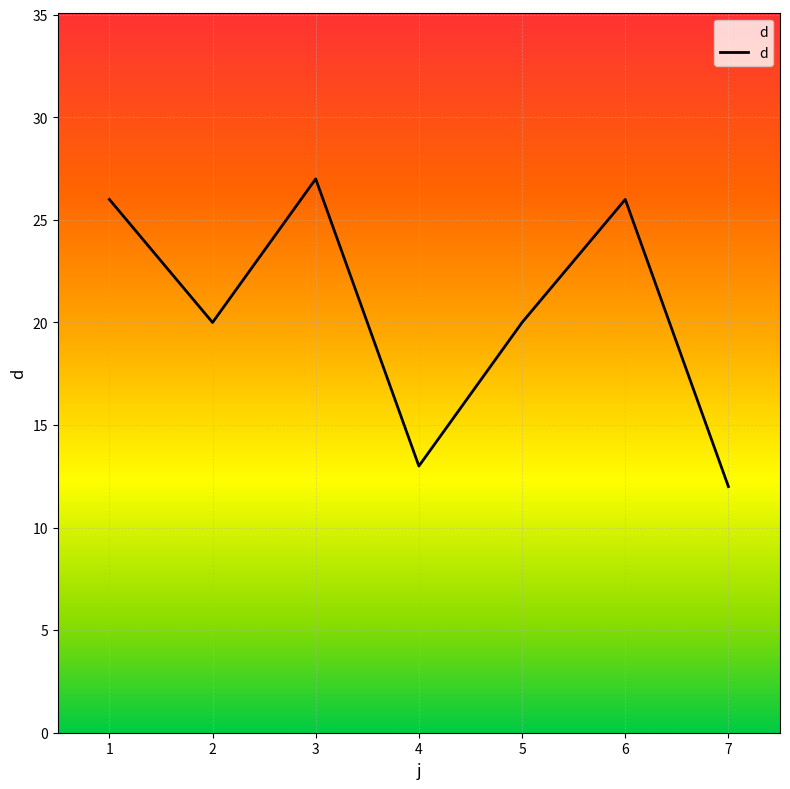

What is the minimum value shown in the chart?

12